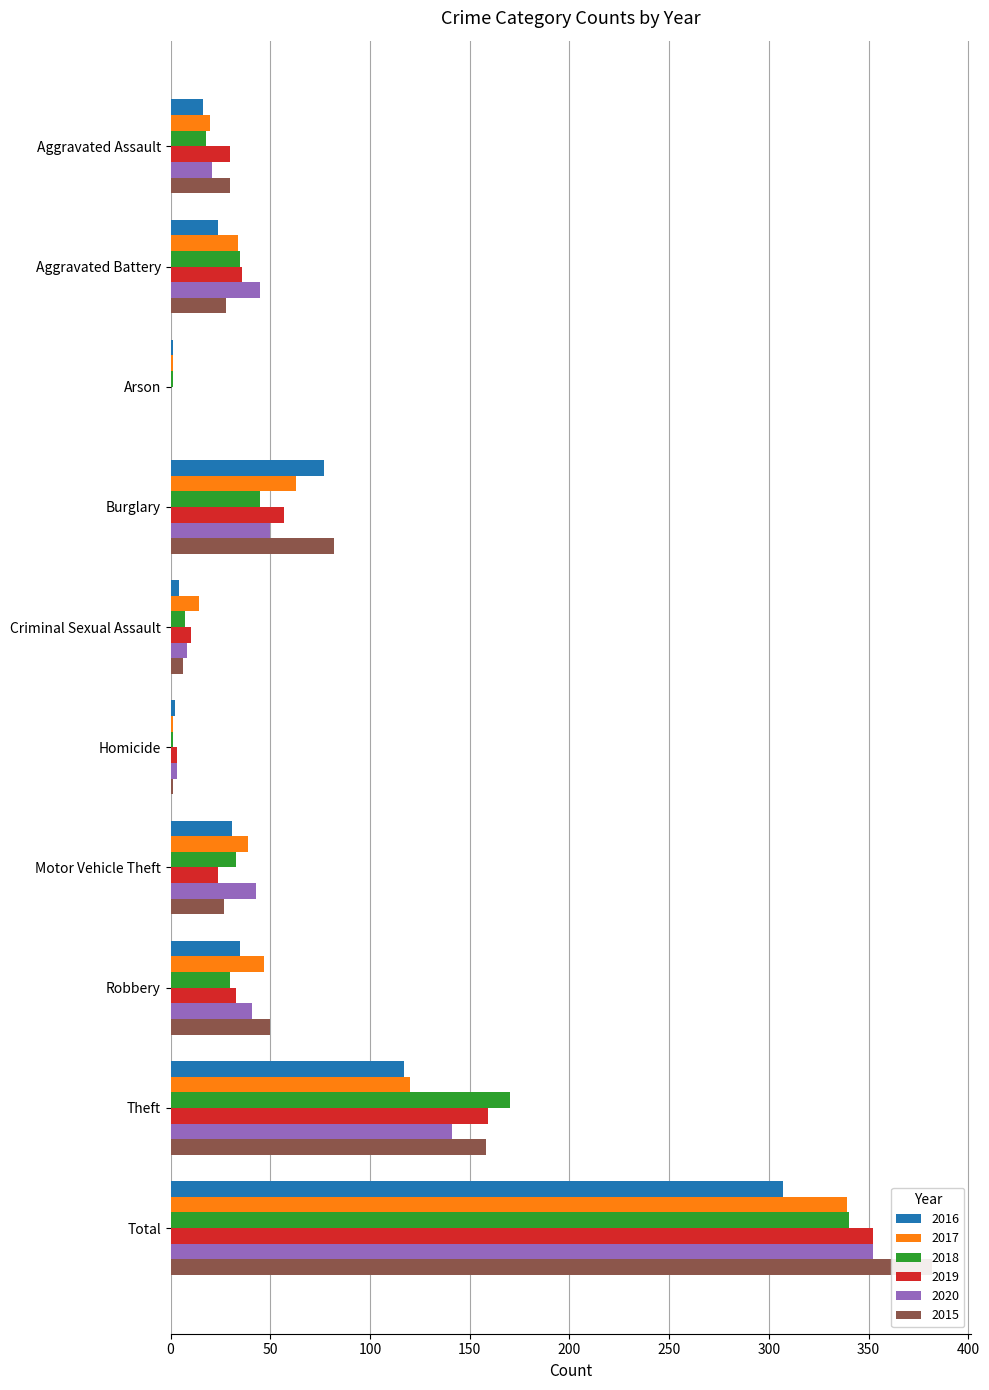

At which category is the sum across all series the highest?

Total